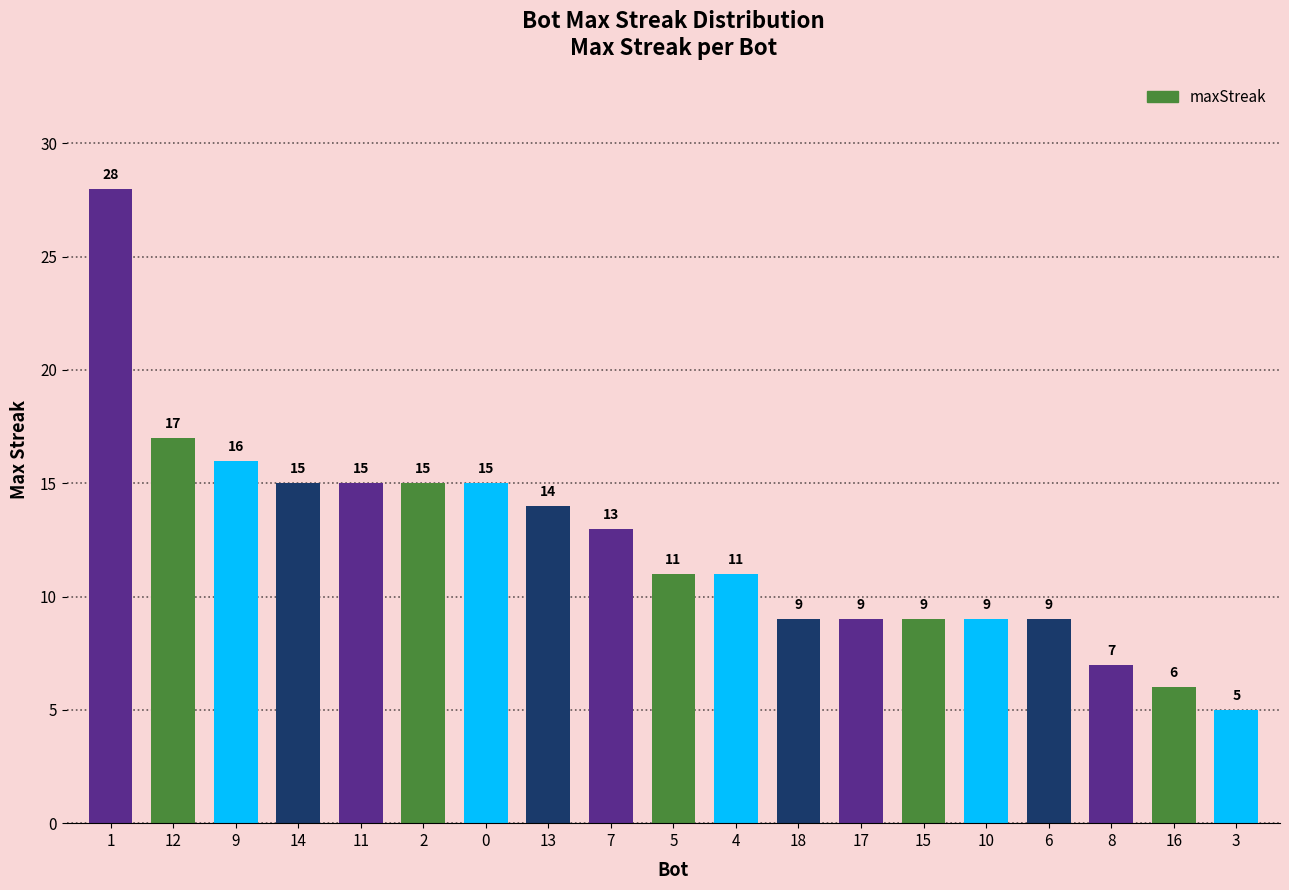

Reading left to right, transcribe all the data shown in this chart.

1=28	12=17	9=16	14=15	11=15	2=15	0=15	13=14	7=13	5=11	4=11	18=9	17=9	15=9	10=9	6=9	8=7	16=6	3=5